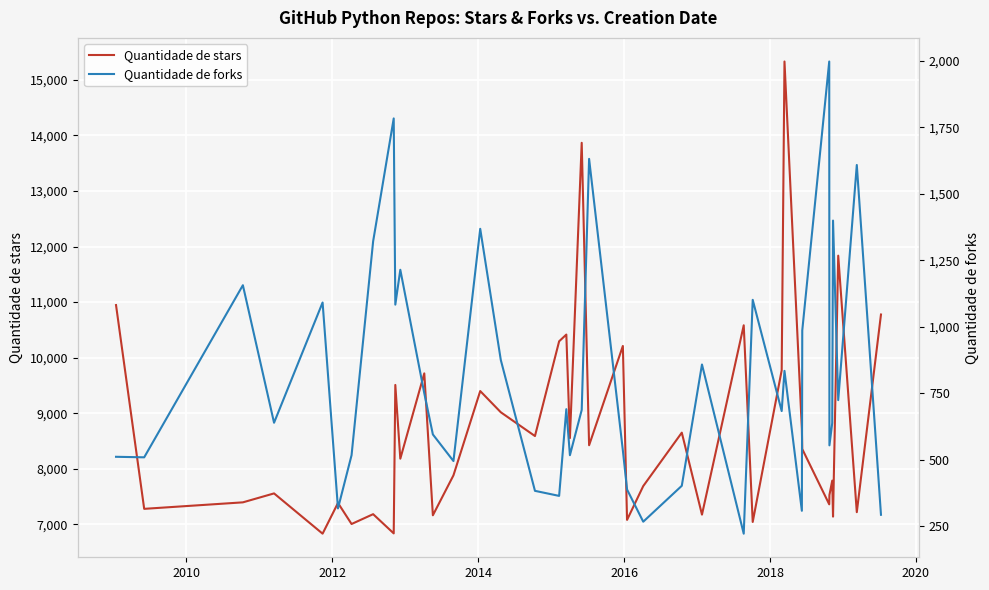

True or false: Quantidade de stars has more than 1 interior local peaks.

True